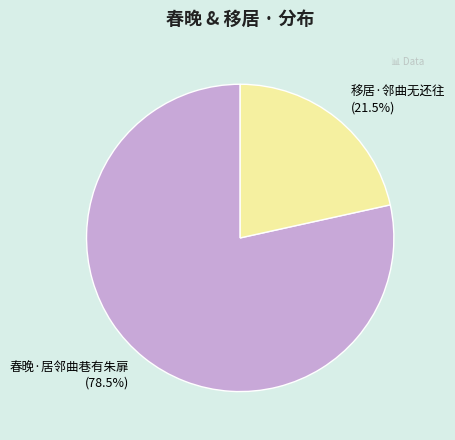

Which has a higher value, 移居·邻曲无还往 or 春晚·居邻曲巷有朱扉?

春晚·居邻曲巷有朱扉